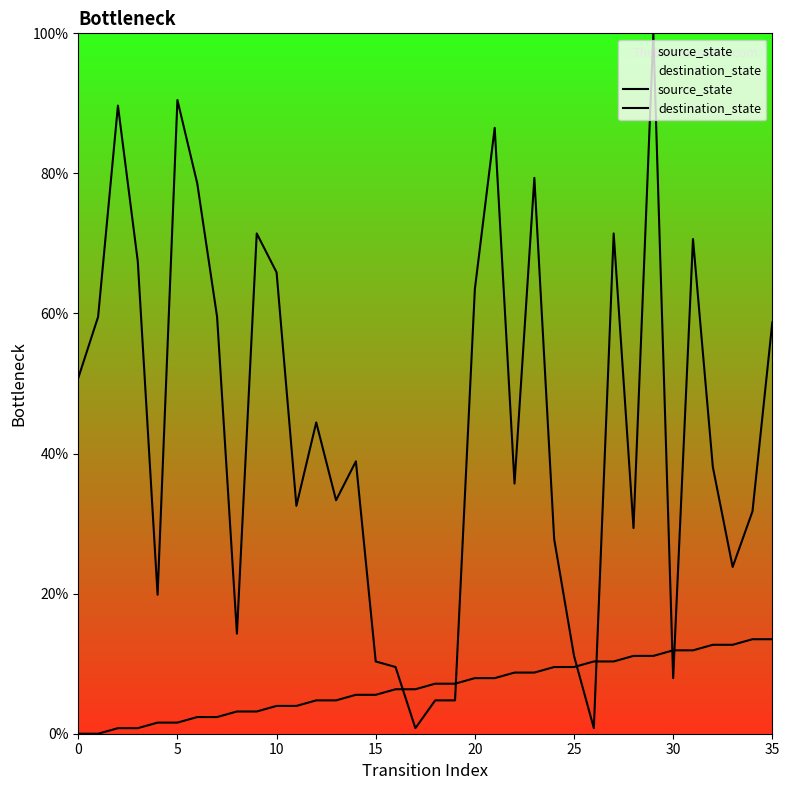

What is the total value across all series at 24?

37.3